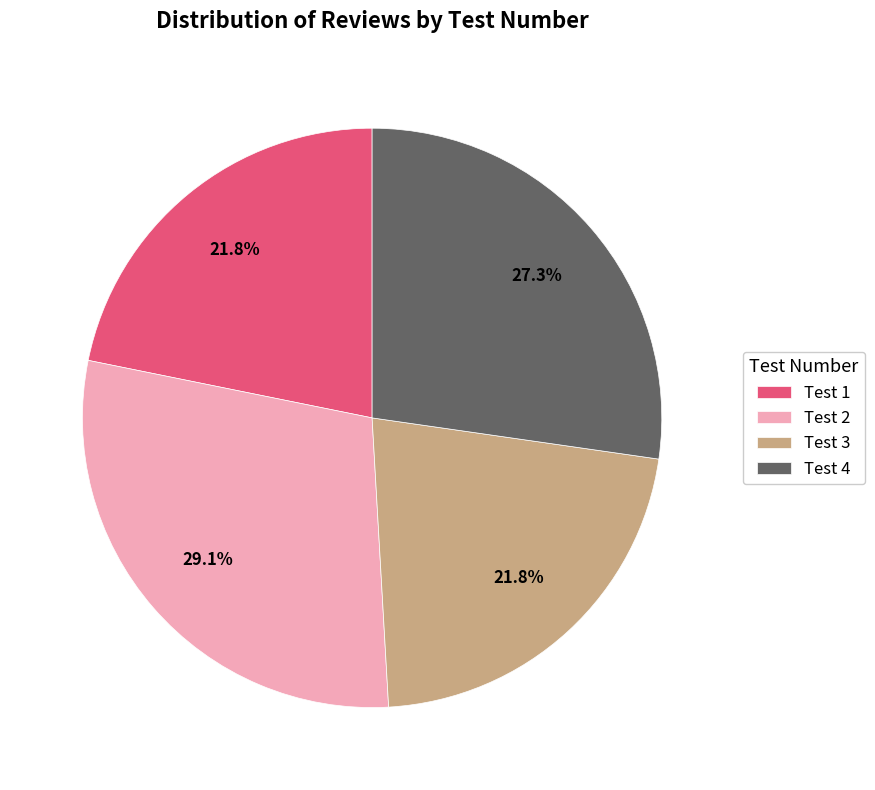

Between Test 3 and Test 2, which is larger?

Test 2